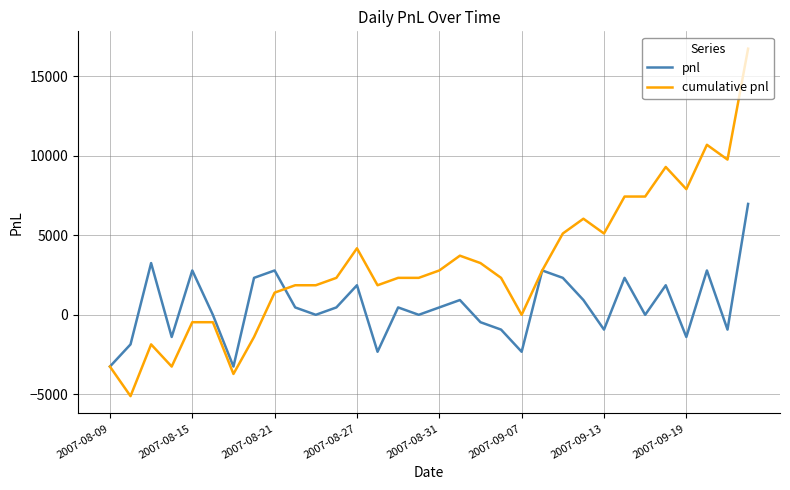

Which series has the widest spread of values?

cumulative pnl